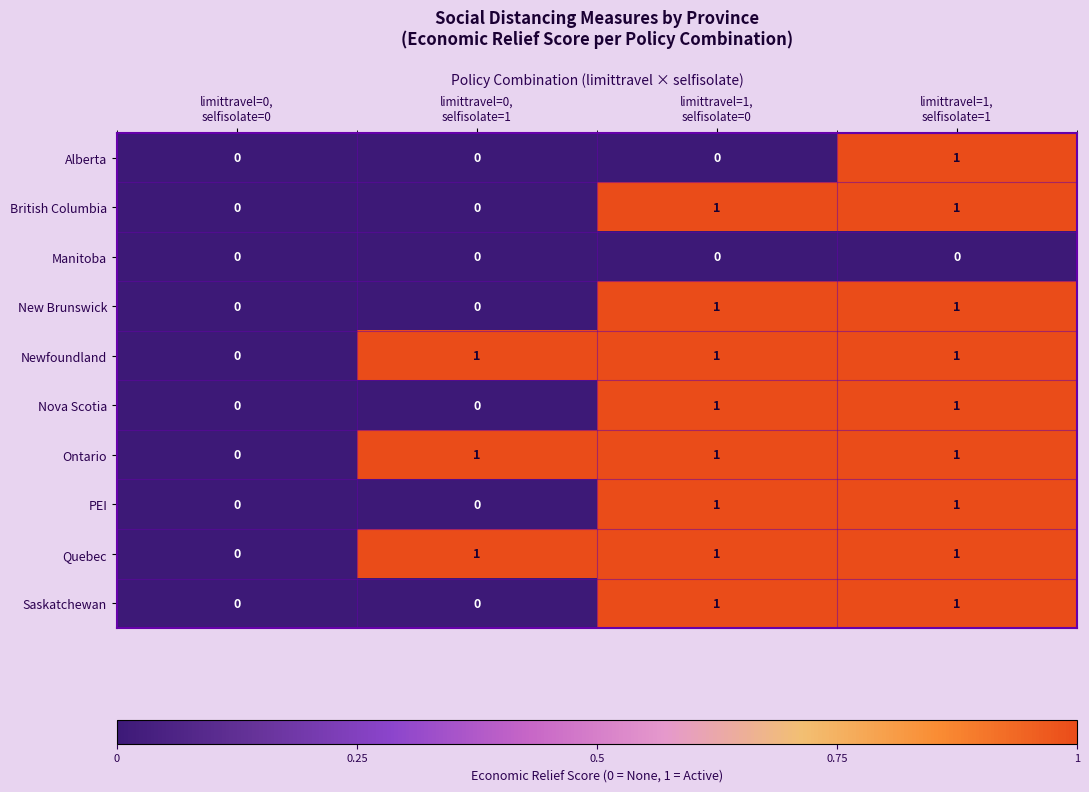

How many distinct data groups are displayed?

10